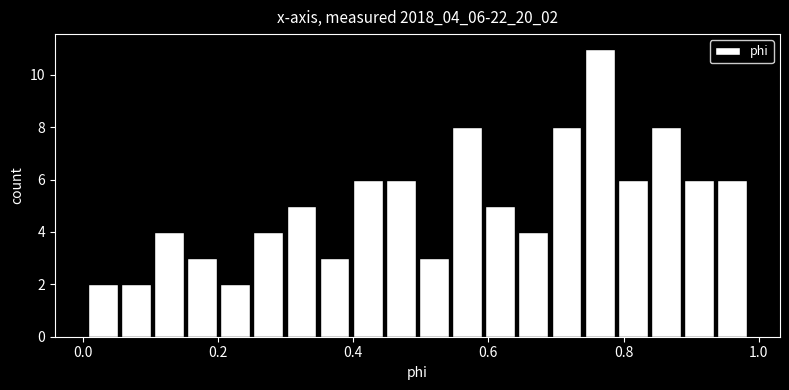

Read against the x-axis, roughly where is the centre of the tallest bar?

0.76